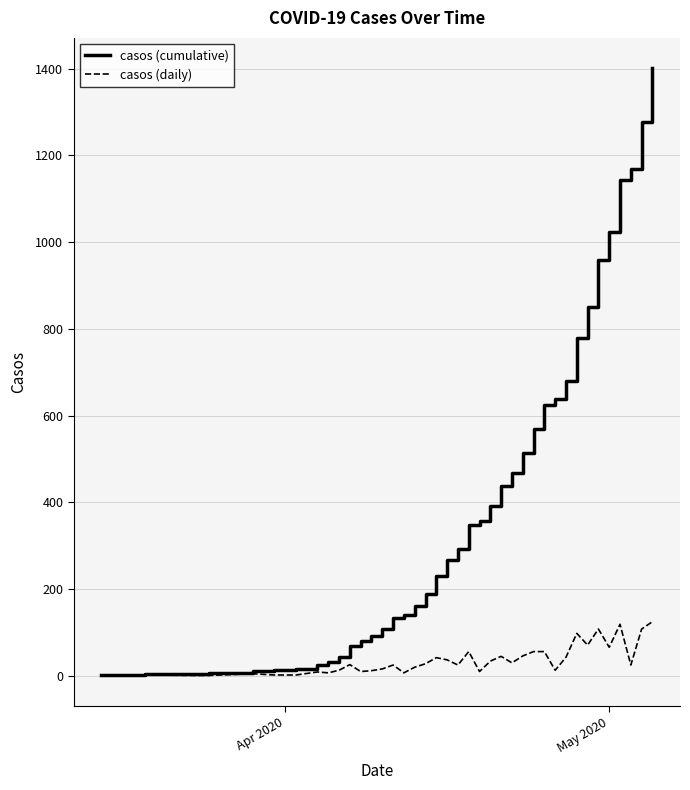

What is the maximum value for casos (daily)?

125